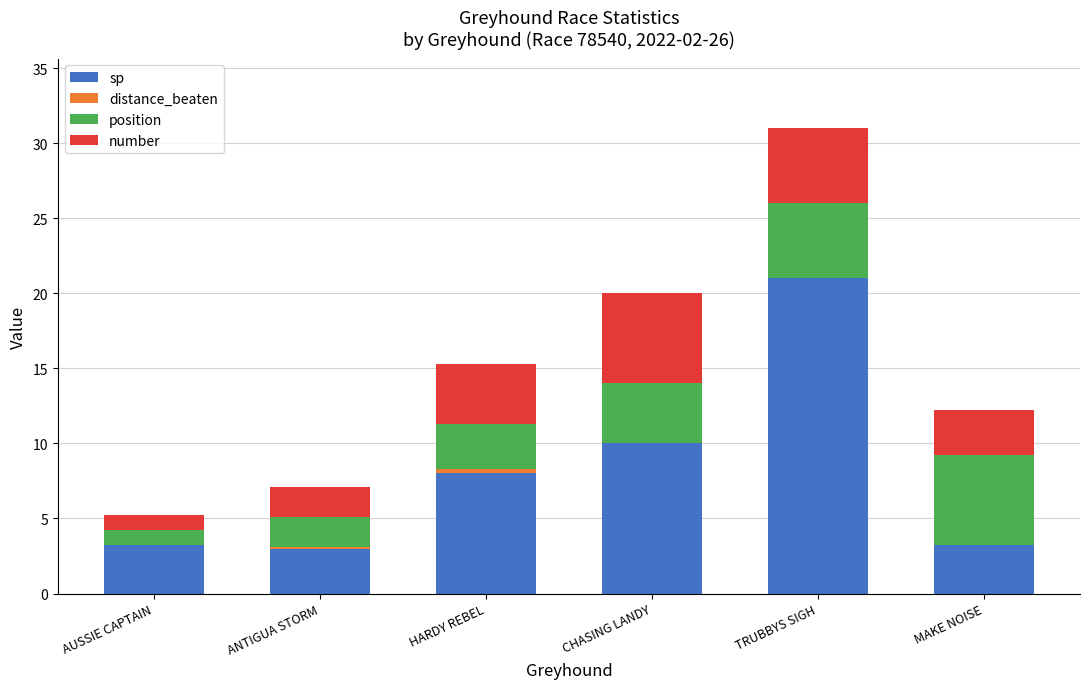

At which label is sp closest to 12?

CHASING LANDY